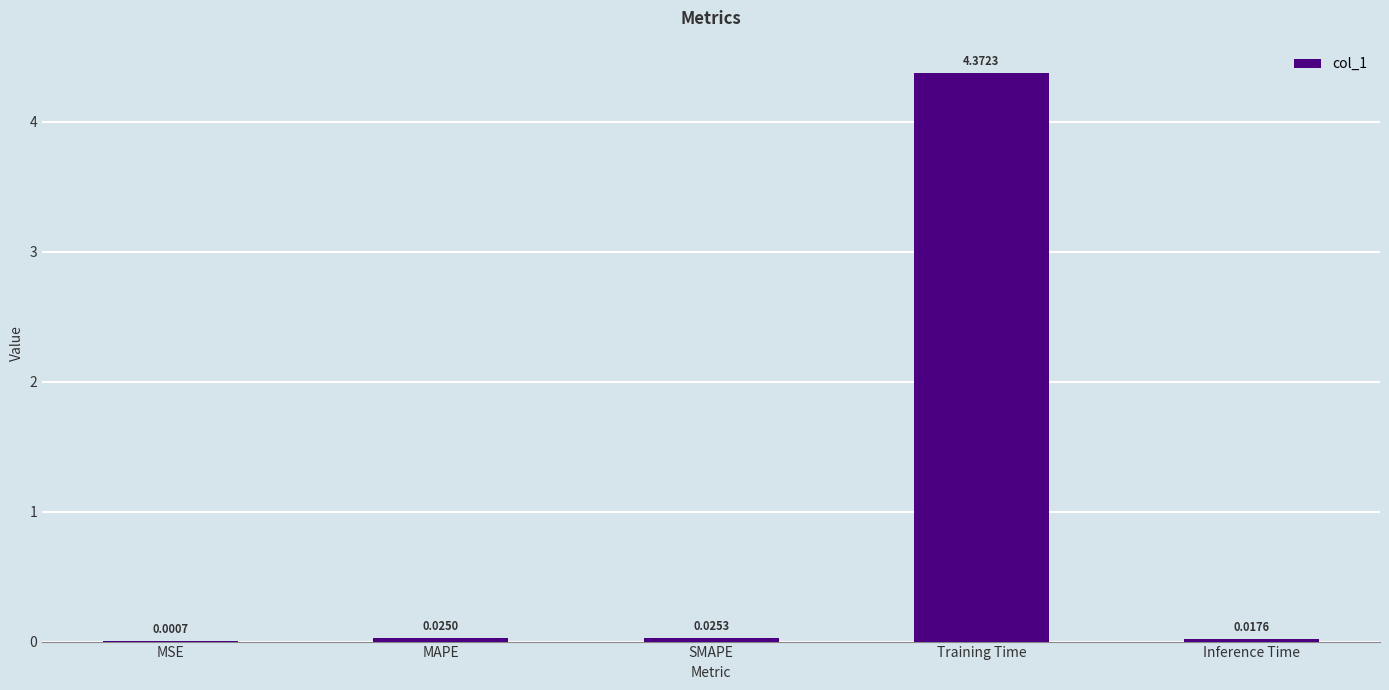

At which category does the chart reach its peak across all series?

Training Time